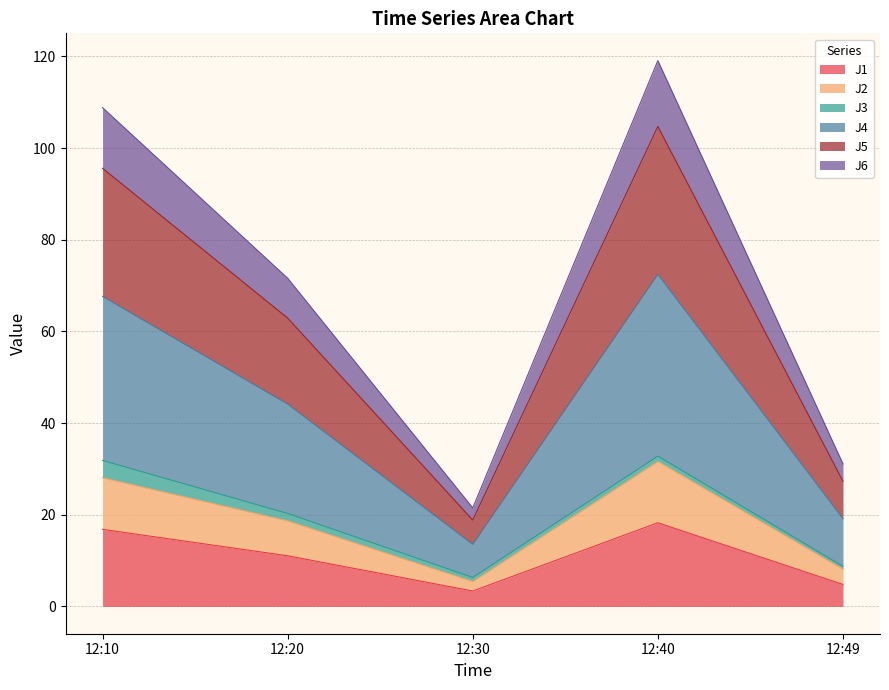

True or false: J1 has a value of 18.0 at 12:20.

False